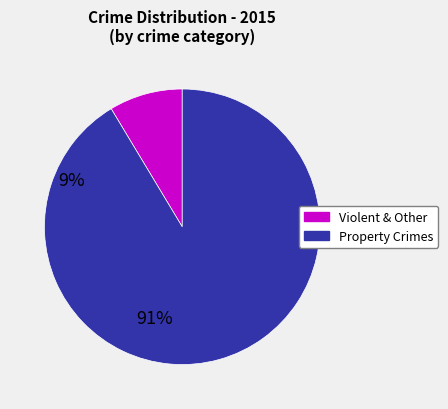

Is there a majority slice in this chart?

Yes